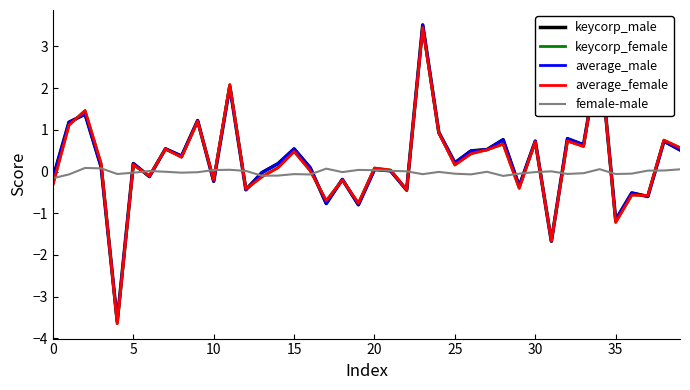

What is the highest value of the keycorp_female series?

3.5